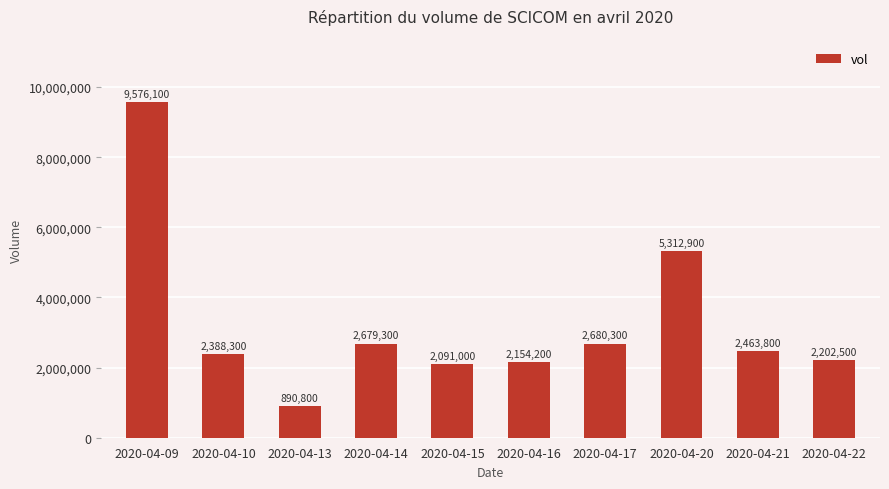

The value at 2020-04-09 is 3233173. True or false?

False